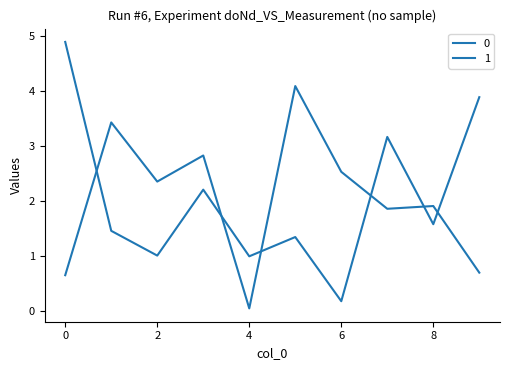

Does the chart have visible grid lines?

No